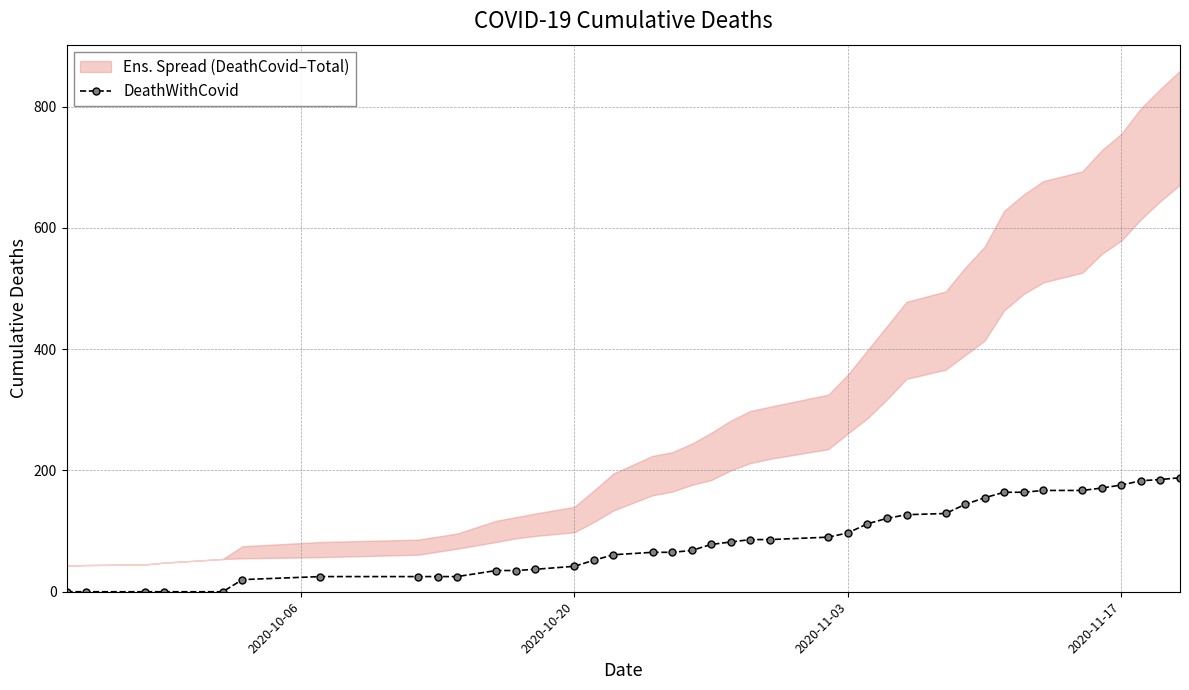

How many lines are shown in the chart?

1